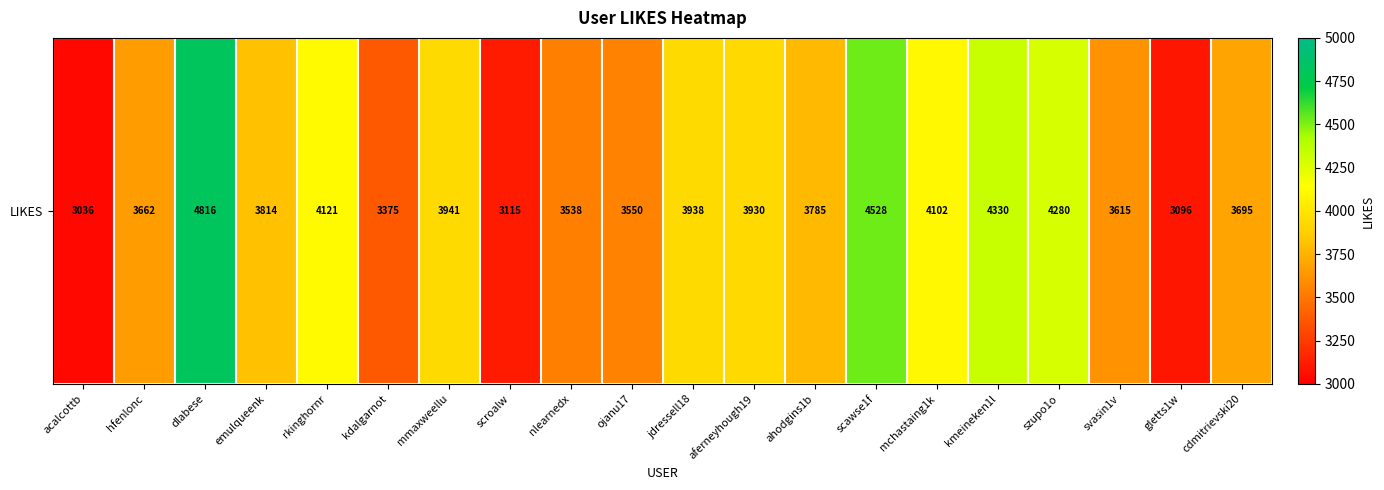

What value does the data have at gletts1w, to the nearest 100?

3100